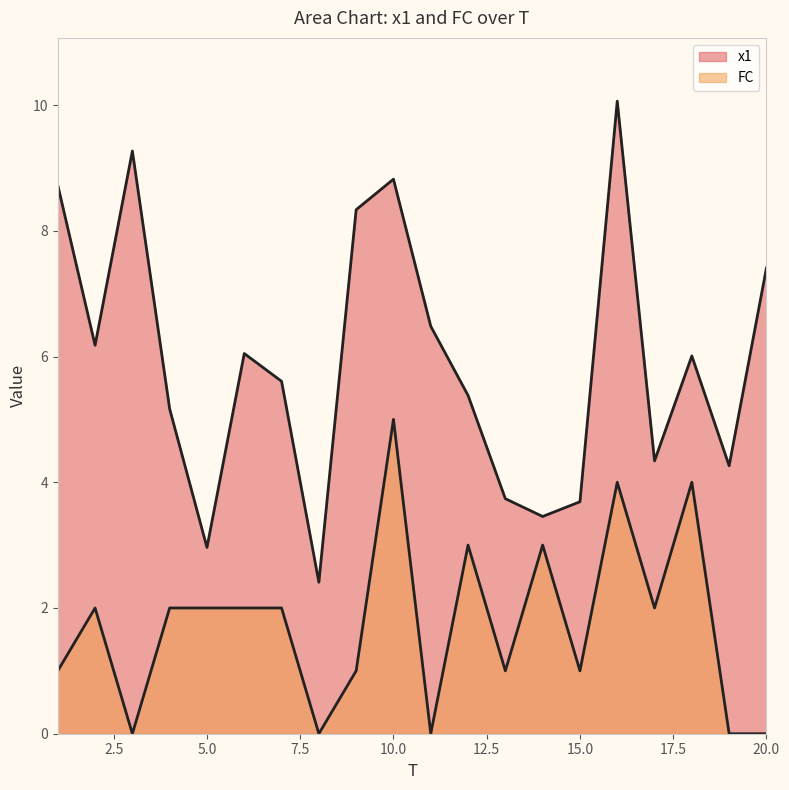

Rank the series at 4 from lowest to highest value.

FC, x1